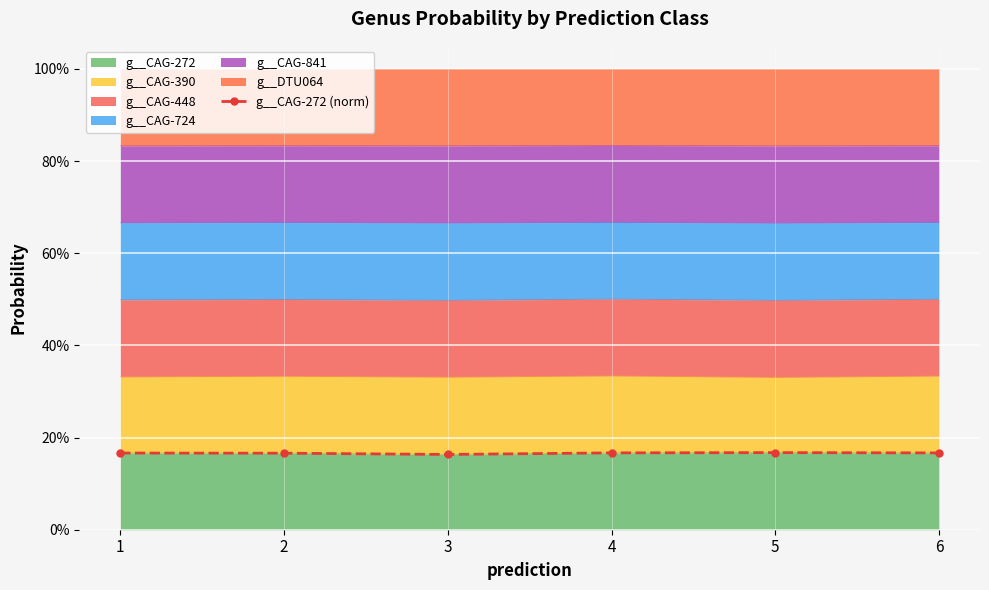

What is the value of the 3rd point from the left?

0.2